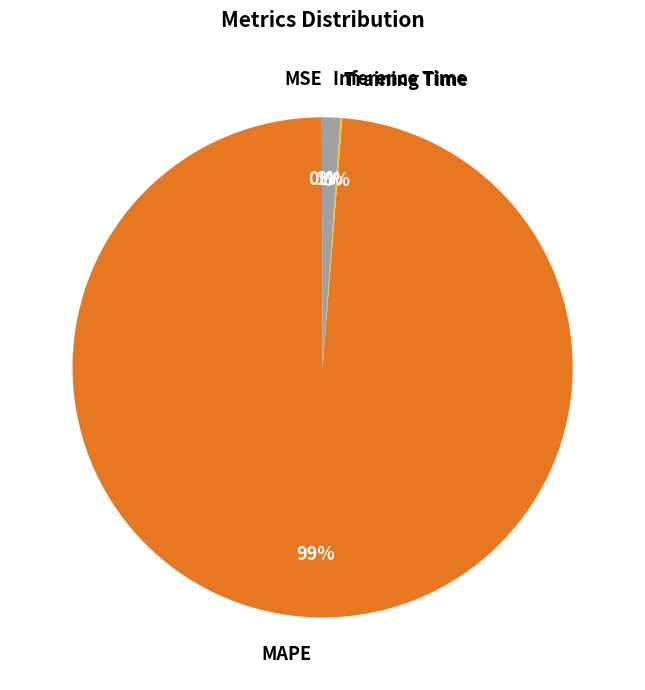

Which slice is the largest?

MAPE